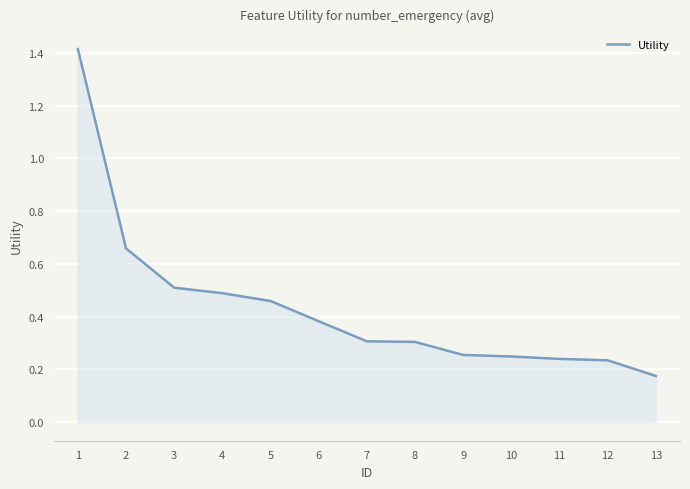

What is the change in value from 7 to 13?

-0.1